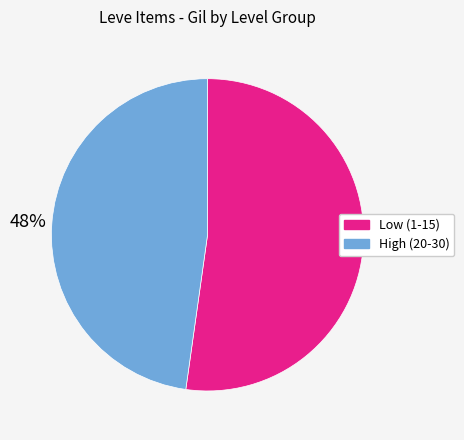

Is there any slice that represents more than half of the pie?

Yes